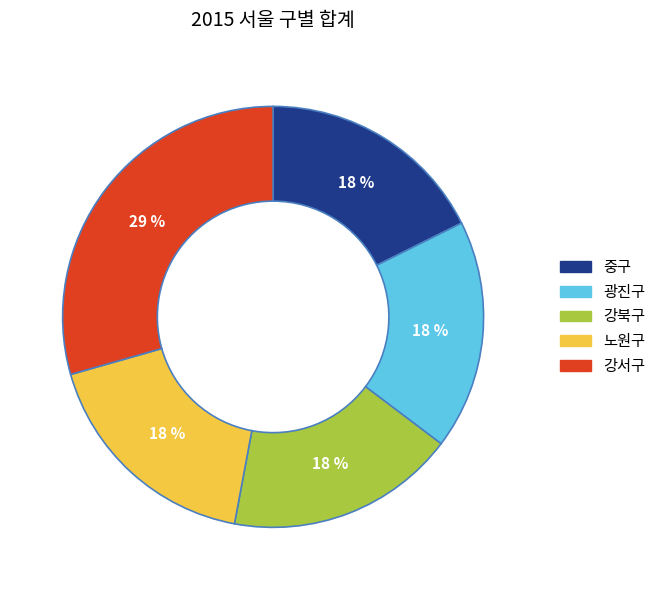

What is the largest slice in the pie chart?

강서구